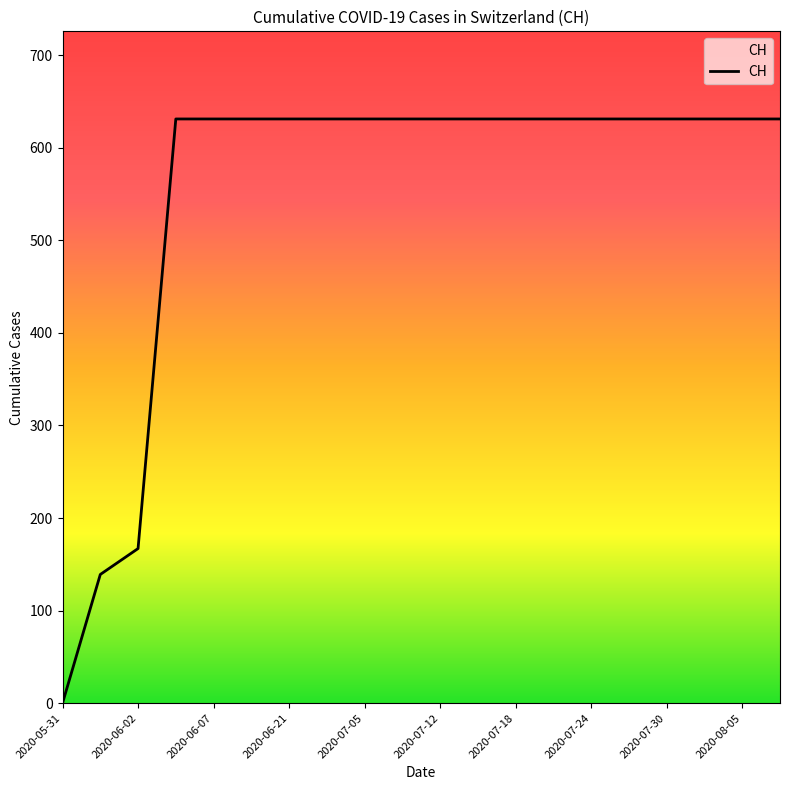

What is the maximum value shown in the chart?

631